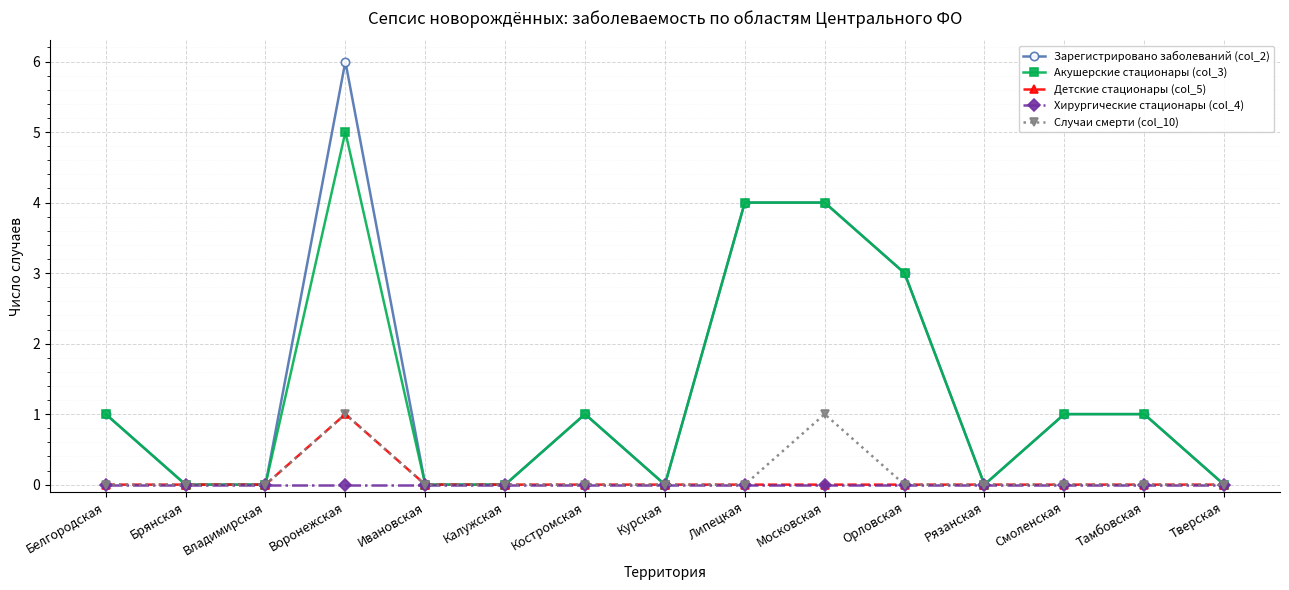

What is the maximum value shown in the chart?

6